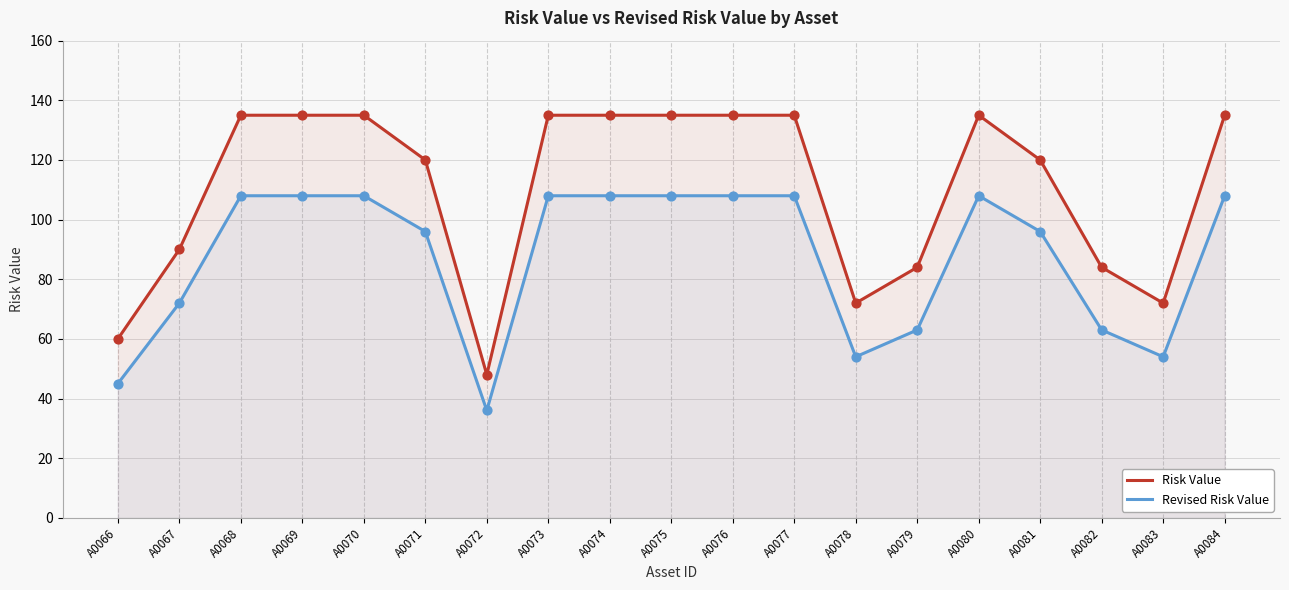

What is the total value across all series at A0074?

243